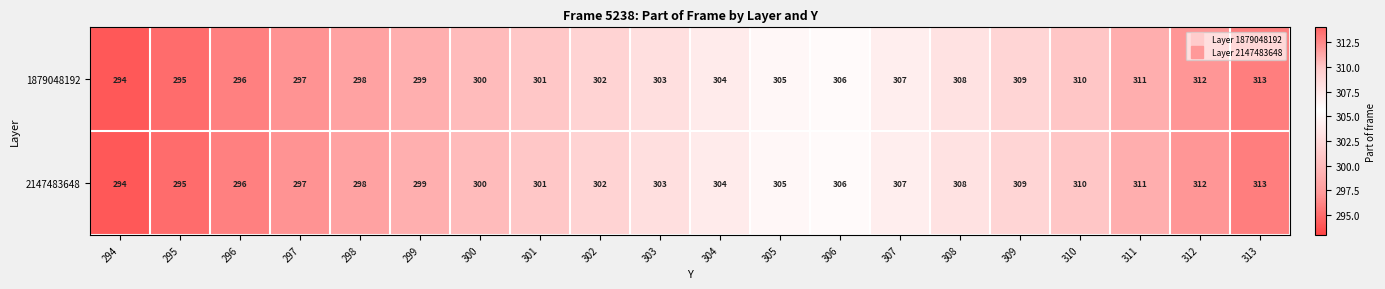

Is the value of 1879048192 at 296 greater than the value of 2147483648 at 294?

Yes